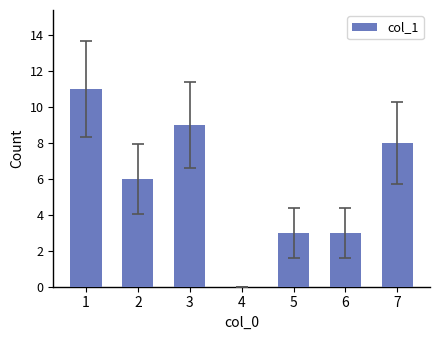

What is the average value?

6